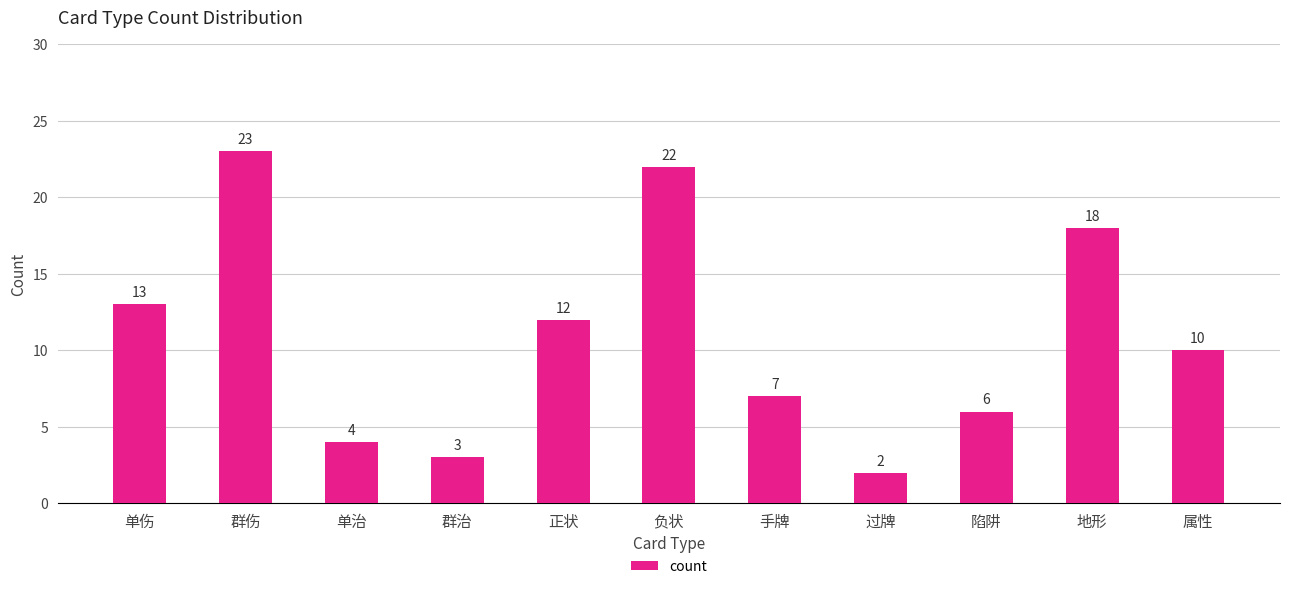

What is the label of the 10th bar from the right?

群伤